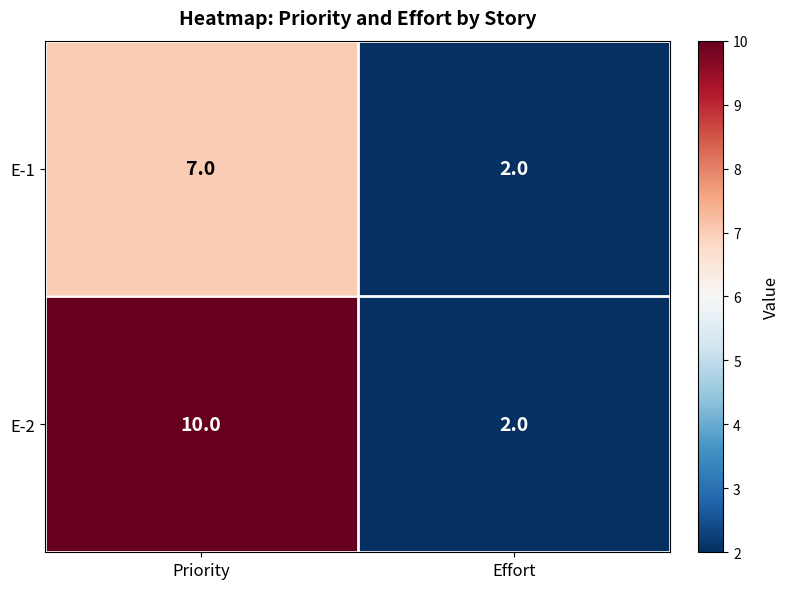

List the series in order of their peak value, highest first.

E-2, E-1